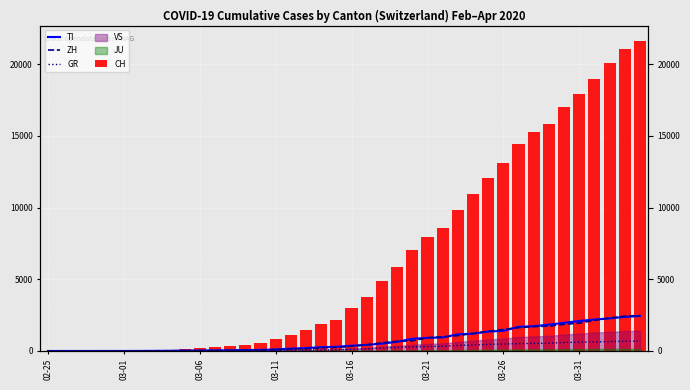

What is the value of the TI bar at the 25th from the left?

849